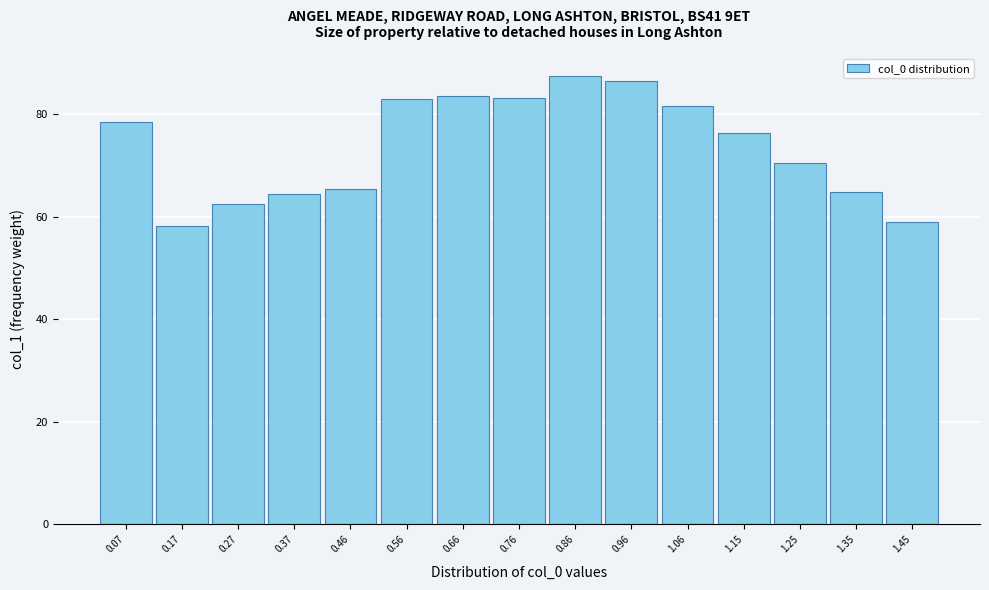

What is the difference between the maximum and minimum values?

29.2